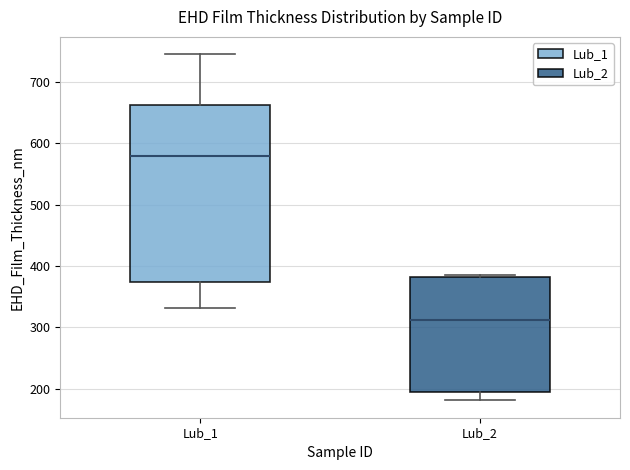

Where does the lower whisker of the box for Lub_2 end on the y-axis? The values are not printed on the chart, so give them approximately, as read against the axis.

180